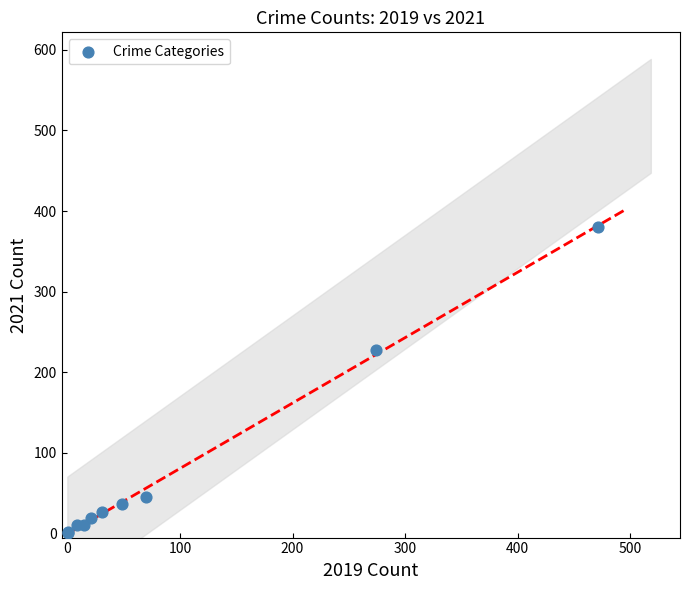

What Y value in the scatter plot is closest to 190?

228